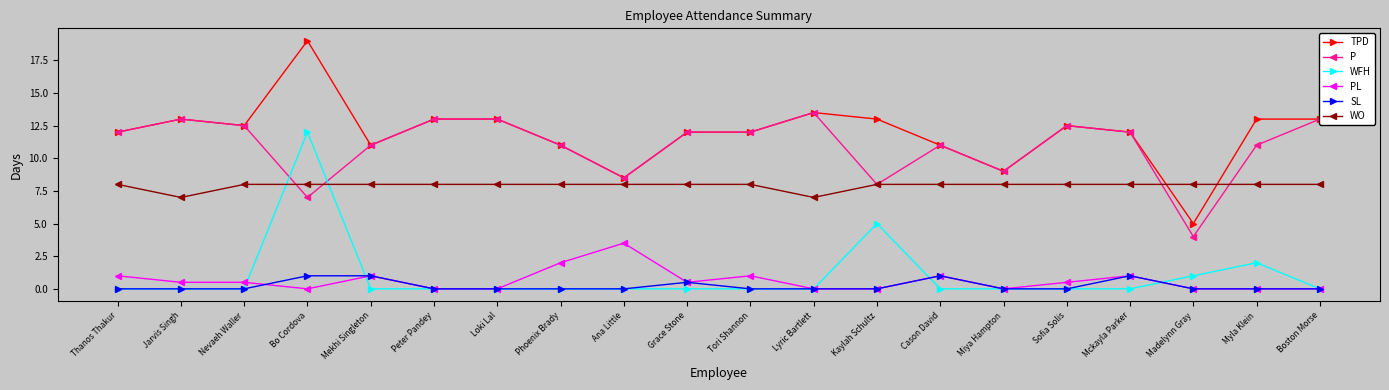

True or false: WFH has a value of 0.0 at Lyric Bartlett.

True